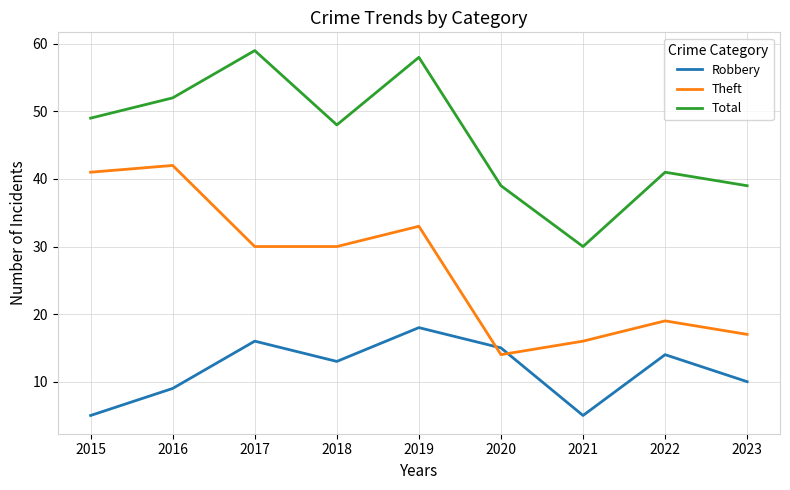

What is the spread (max minus min) of values at 2017?

43